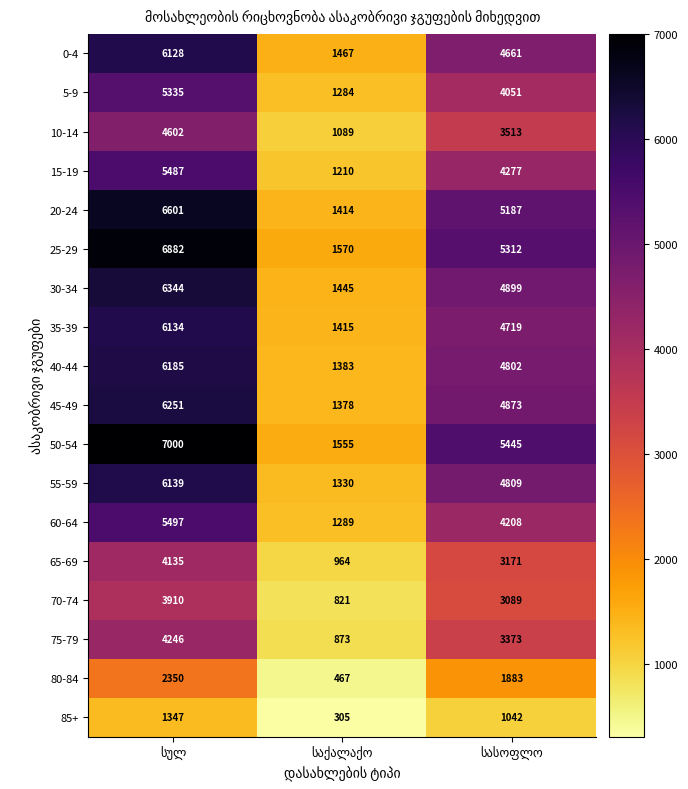

At how many categories does at least one series exceed 801?

3